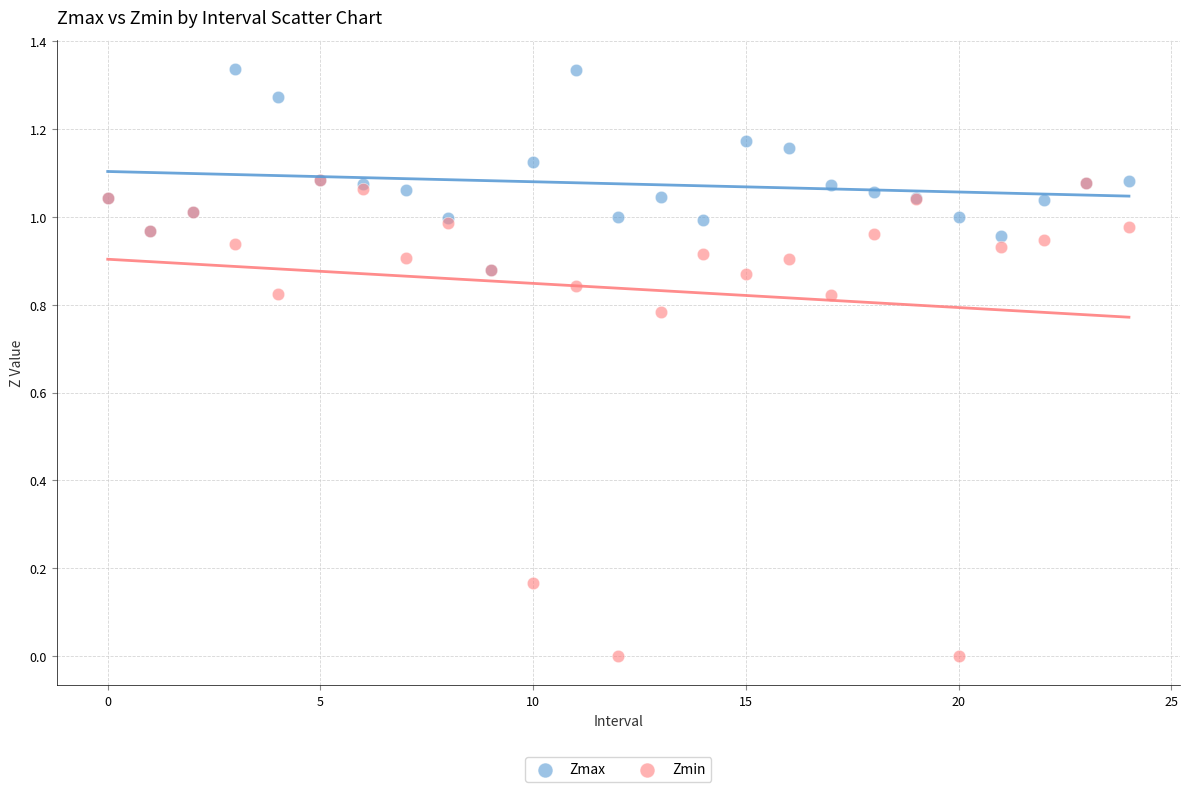

What are all the series names shown in the legend?

Zmax, Zmin